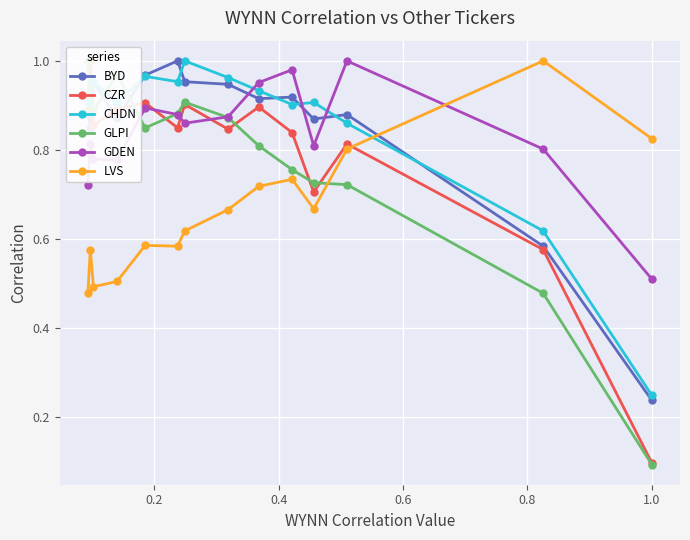

True or false: GDEN and BYD intersect in this chart.

True